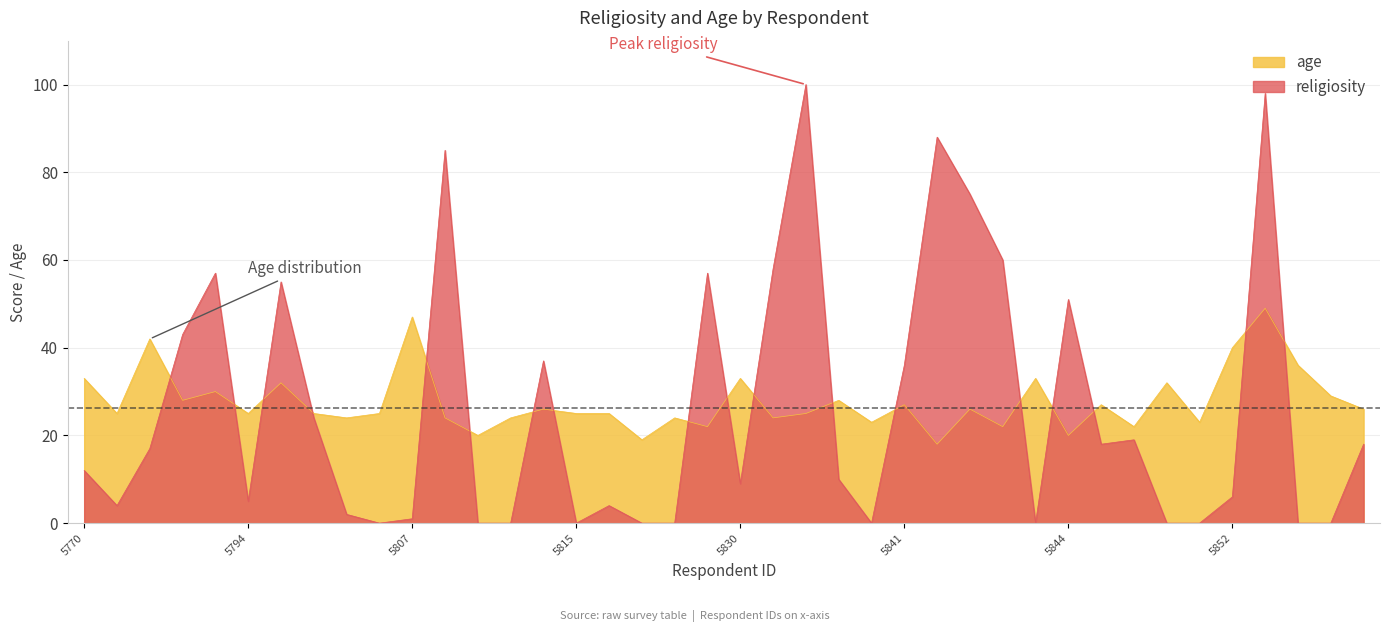

What position from the right is 6305856?

3